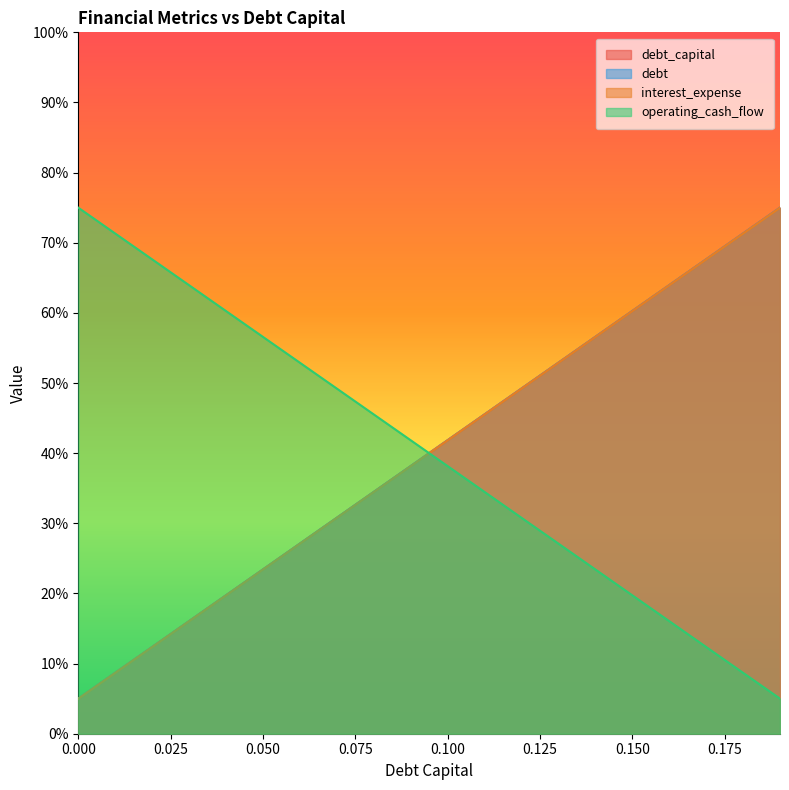

List the labels in order of debt value, smallest first.

0, 0.01, 0.02, 0.03, 0.04, 0.05, 0.06, 0.07, 0.08, 0.09, 0.1, 0.11, 0.12, 0.13, 0.14, 0.15, 0.16, 0.17, 0.18, 0.19